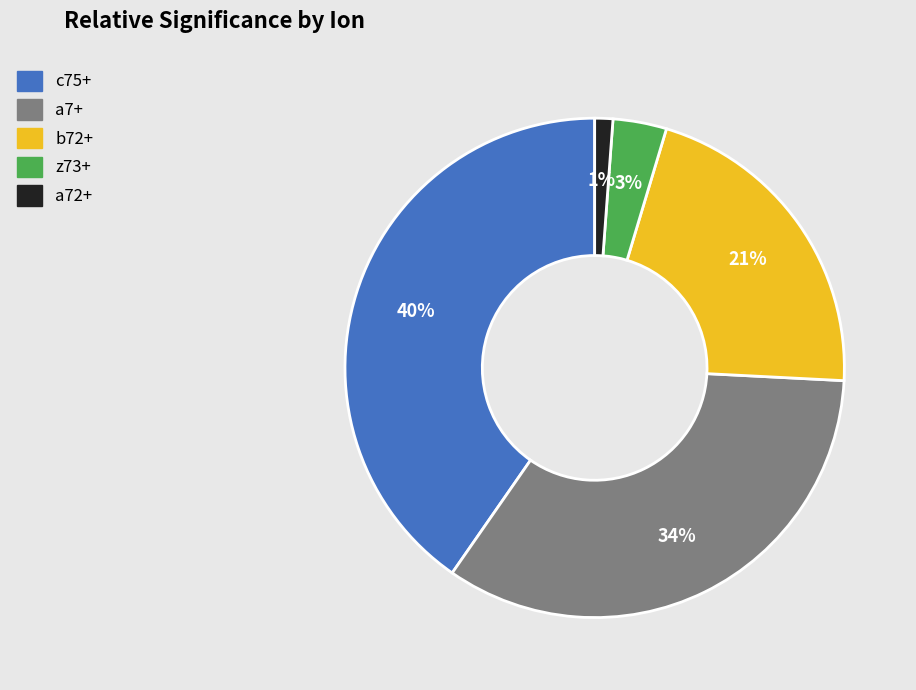

How many segments does this pie chart have?

5